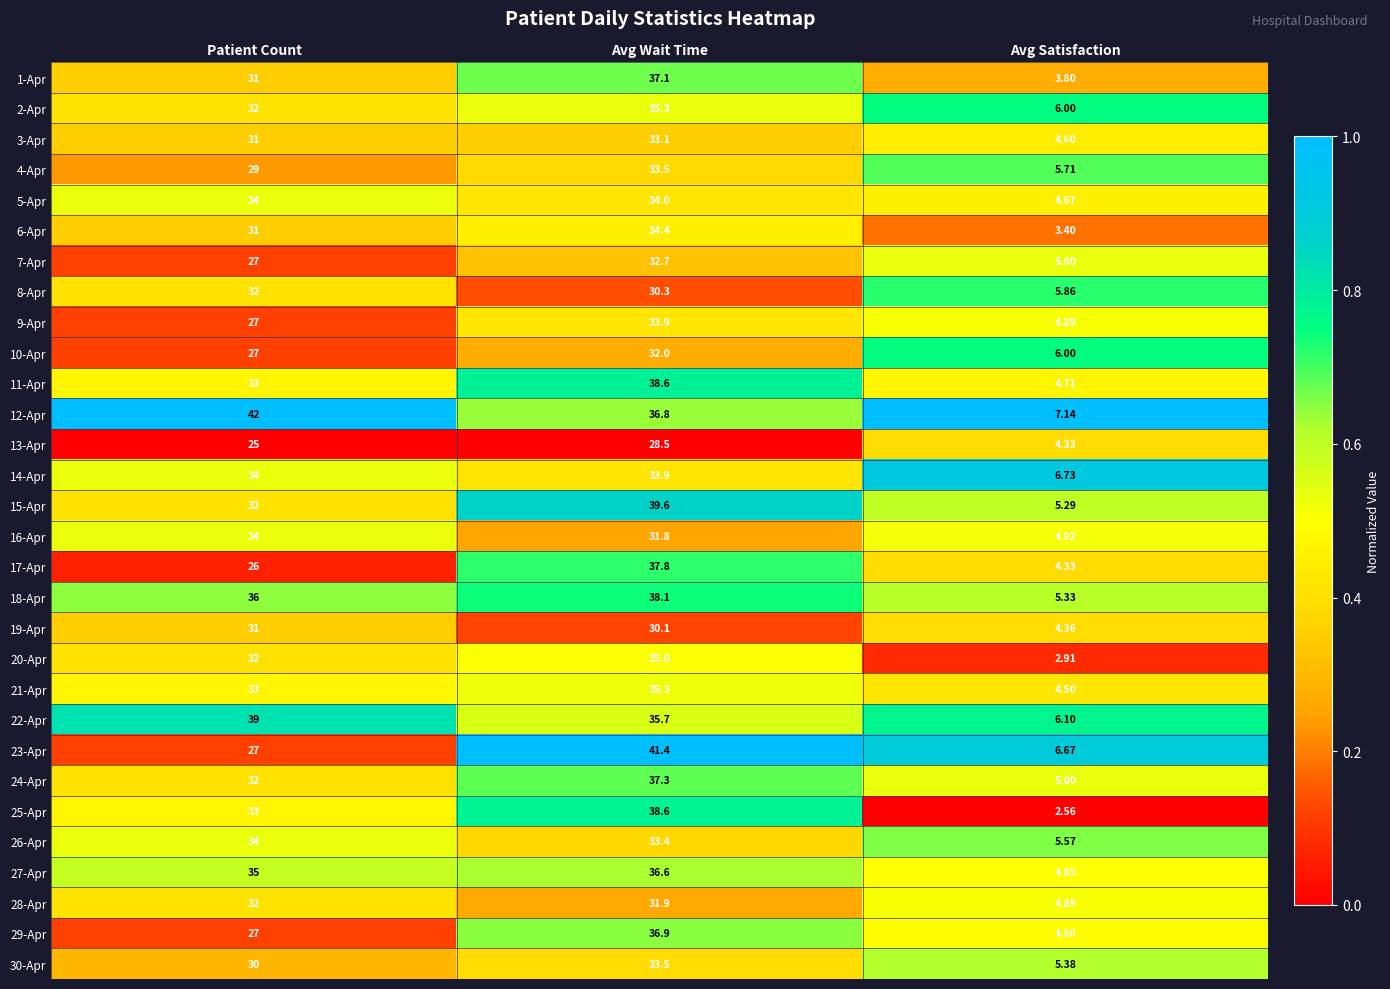

Which series has the largest range (max minus min)?

25-Apr